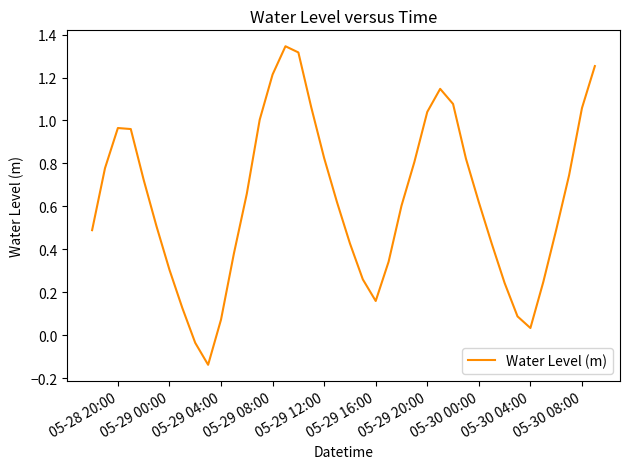

The chart shows a value of 0.4 at 05-29 08:00. True or false?

False